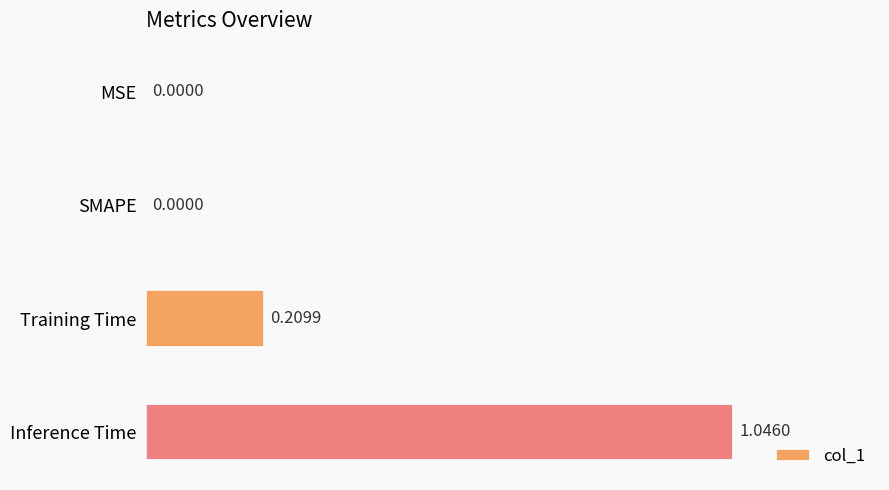

What is the change in value from MSE to Training Time?

+0.2